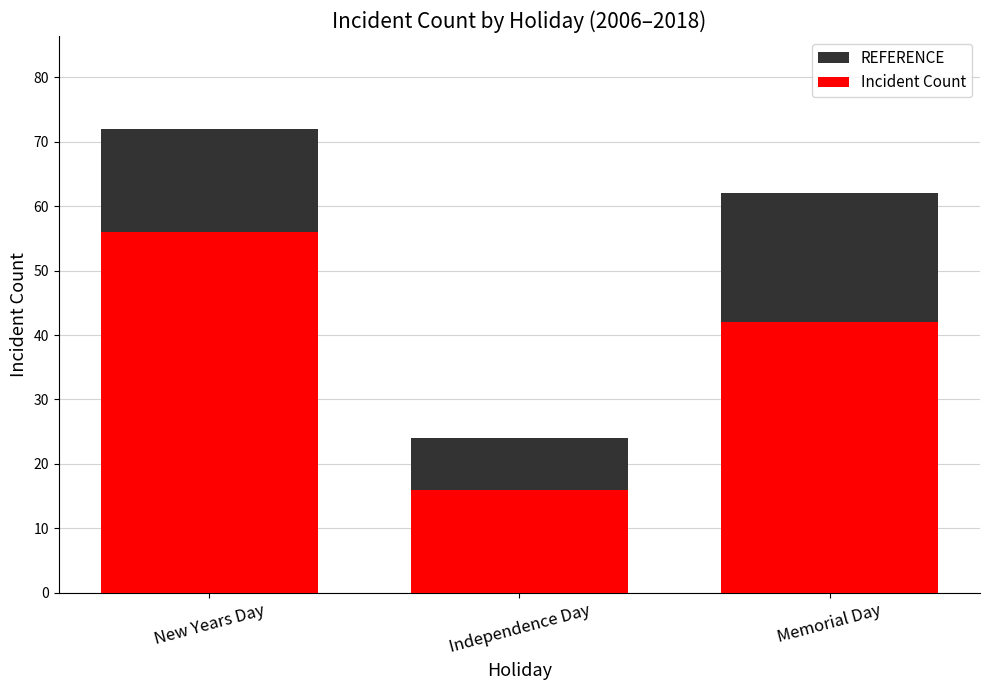

What is the average value of the Incident Count series?

38